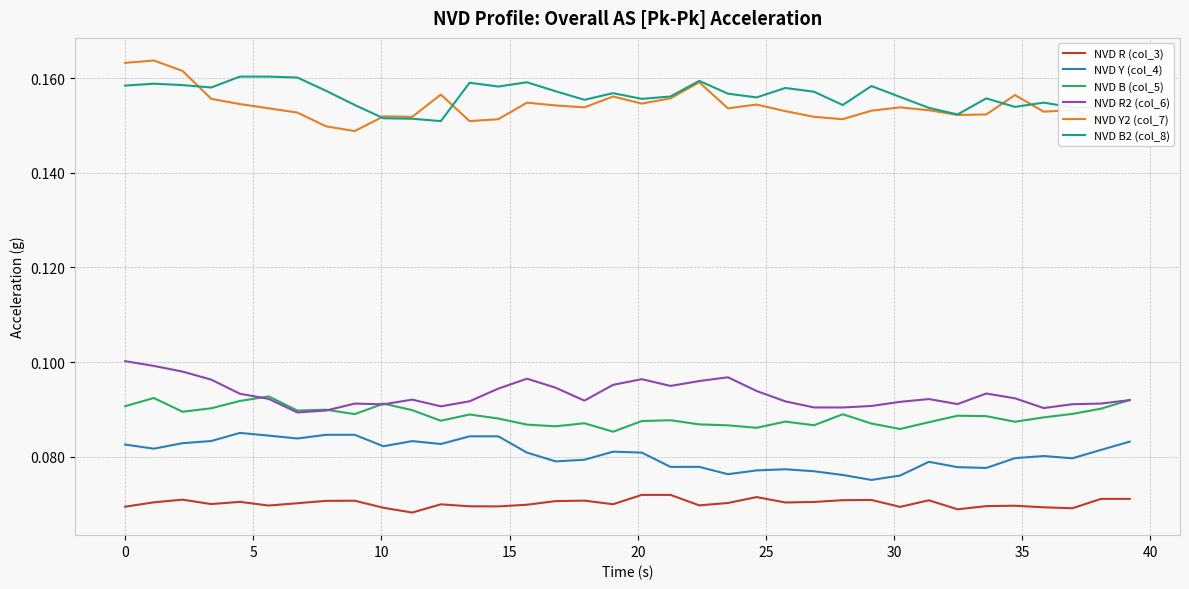

True or false: NVD B2 (col_8) and NVD B (col_5) intersect in this chart.

False